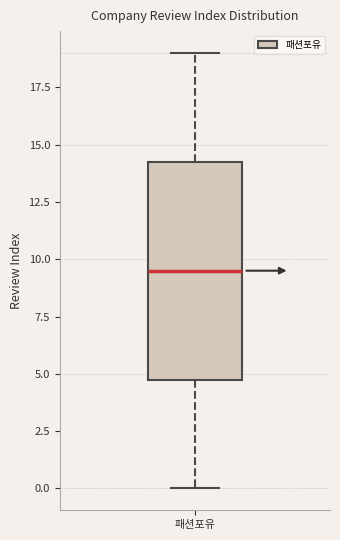

Transcribe this box plot: give where the median line is, the range the box spans, and where the two whiskers end, as read against the y-axis. The values are not printed on the chart, so give them approximately, as read against the axis.

median 9.5, box 5.0 to 14.5, whiskers 0.0 to 19.0